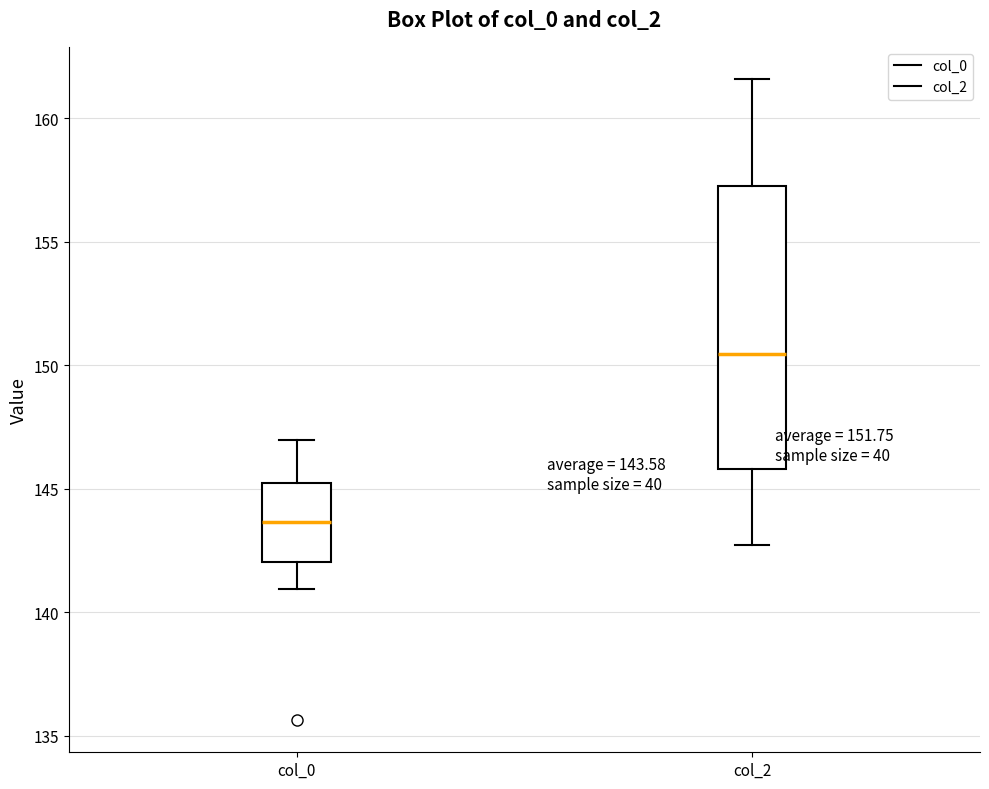

Which box is the tallest, from its lower edge to its upper edge?

col_2